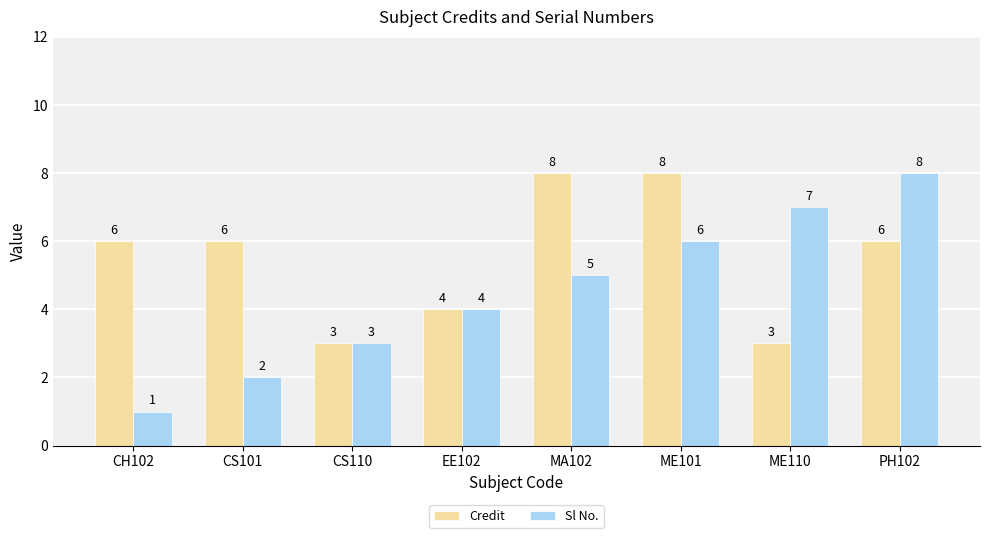

True or false: Sl No. has a value of 8 at PH102.

True